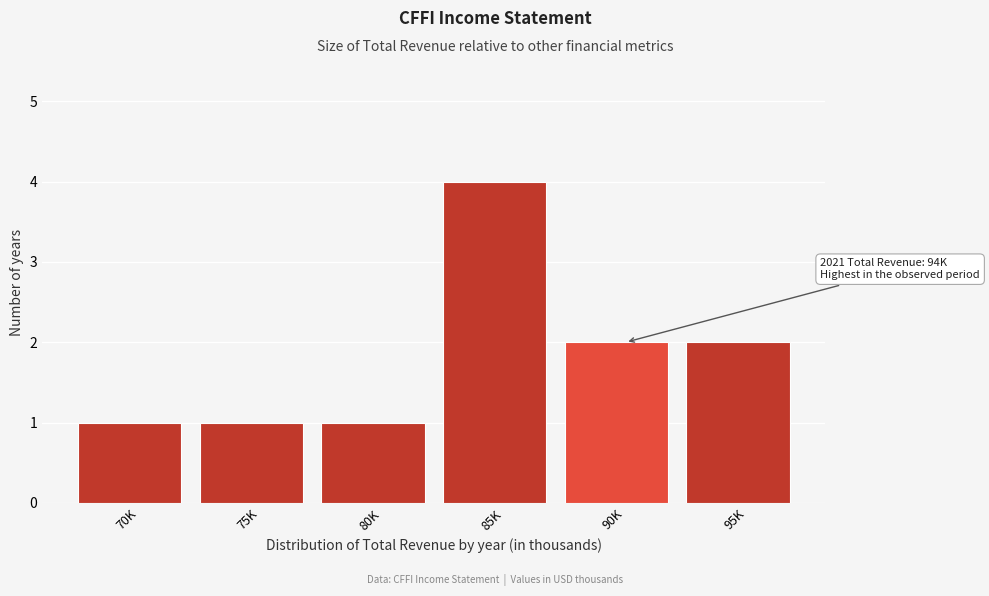

Reading left to right, transcribe all the data shown in this chart.

1	1	1	4	2	2